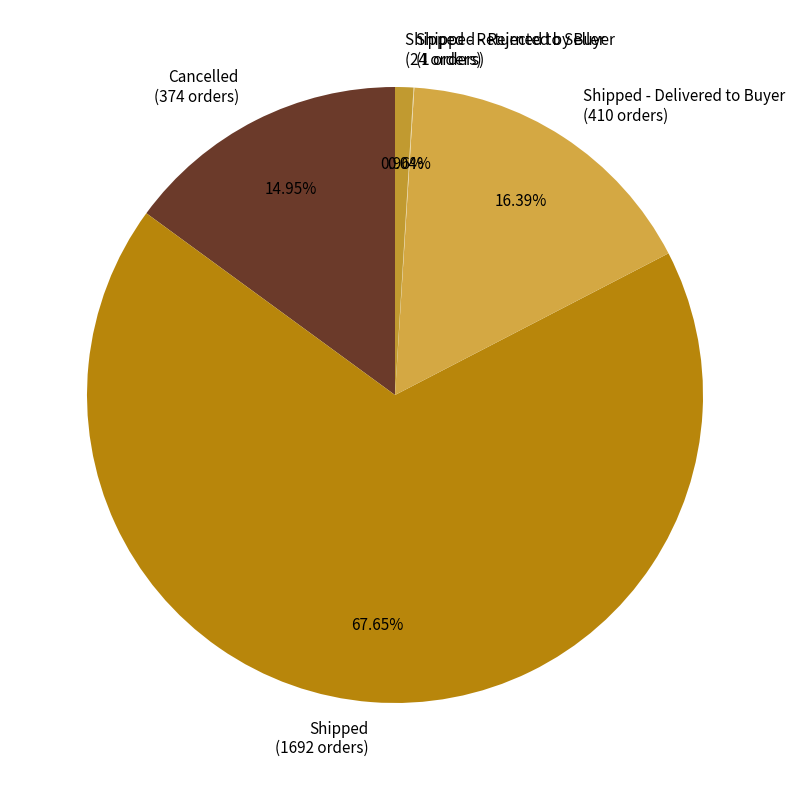

Which slice is the largest?

Shipped (1692 orders)